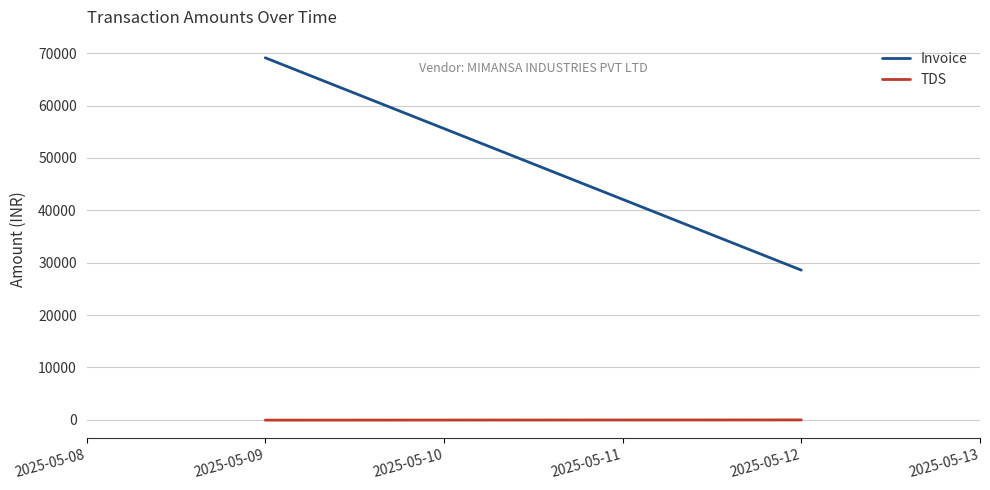

What are all the series names shown in the legend?

Invoice, TDS